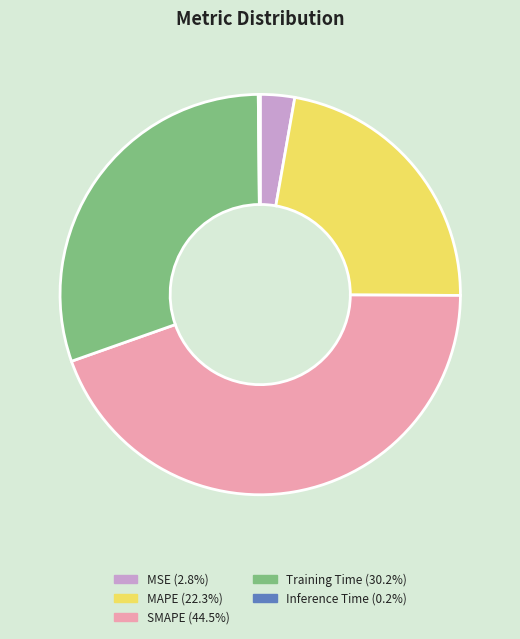

Combined, do Training Time and SMAPE account for over 50%?

Yes